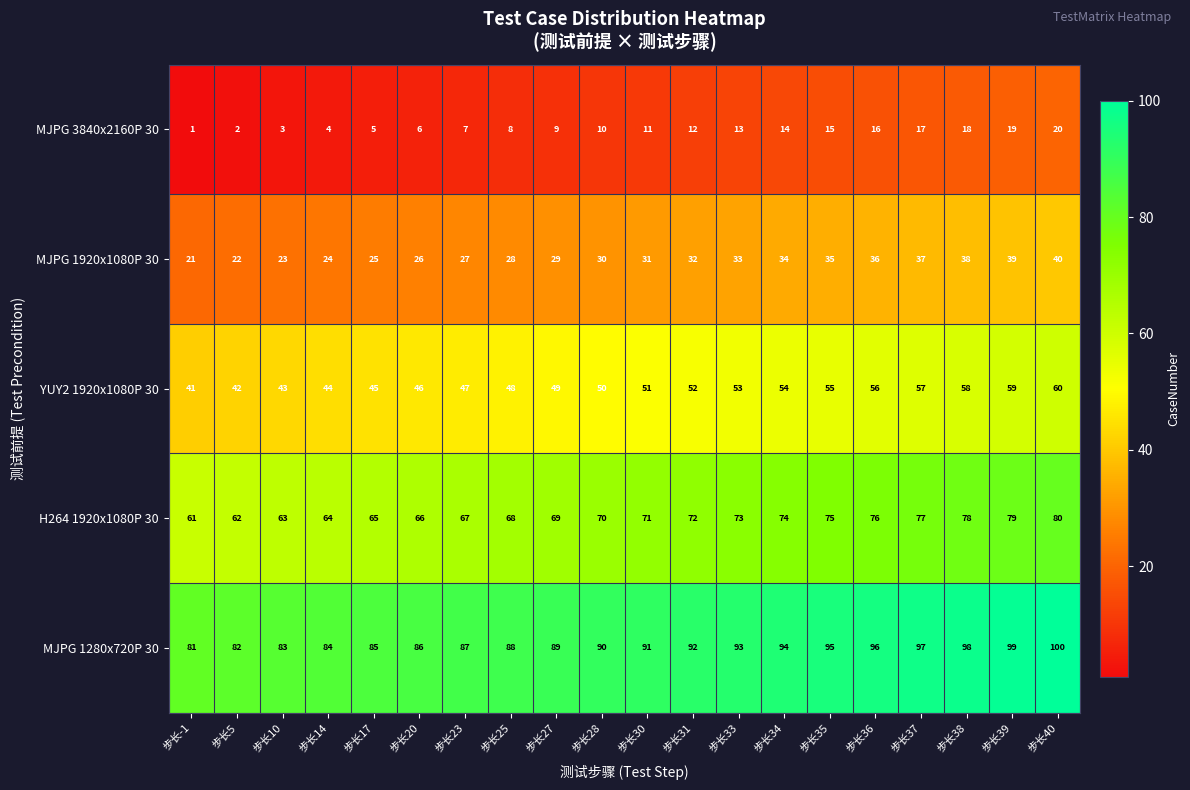

True or false: MJPG 3840x2160P 30 has a value of 20 at 步长40.

True